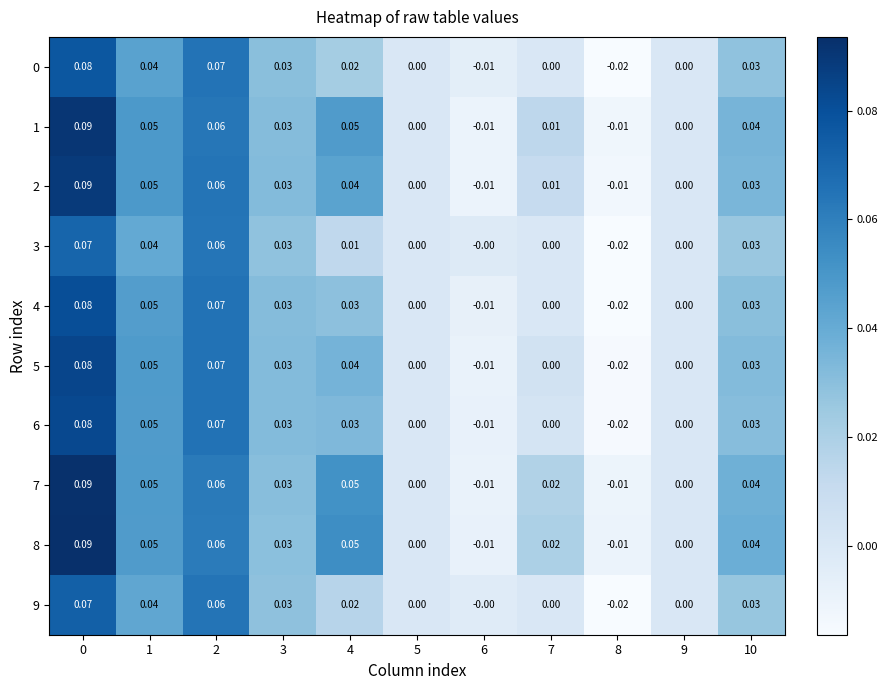

Is the value of 1 at 2 greater than the value of 5 at 9?

Yes